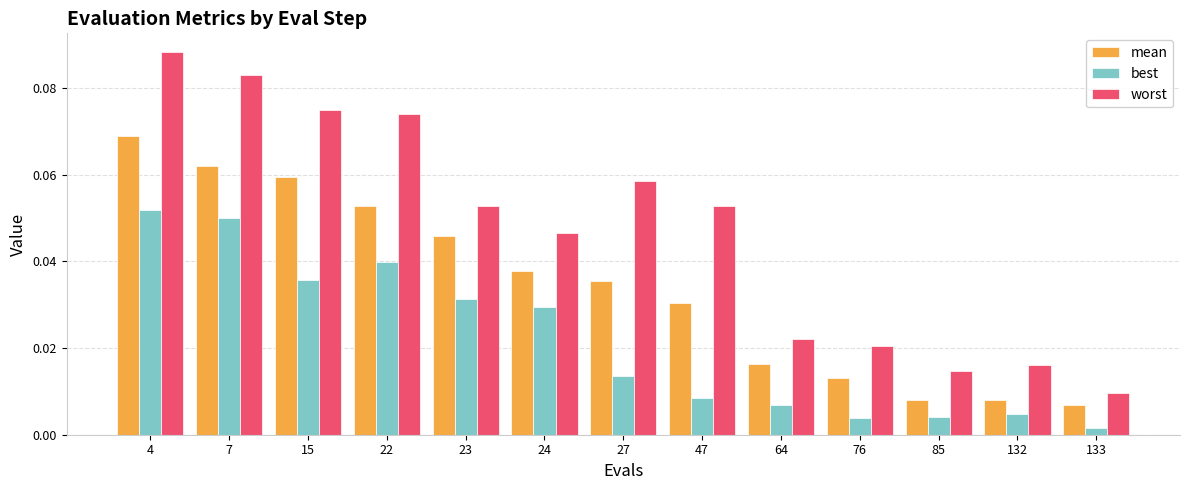

List the series in order of their overall mean, highest first.

worst, mean, best